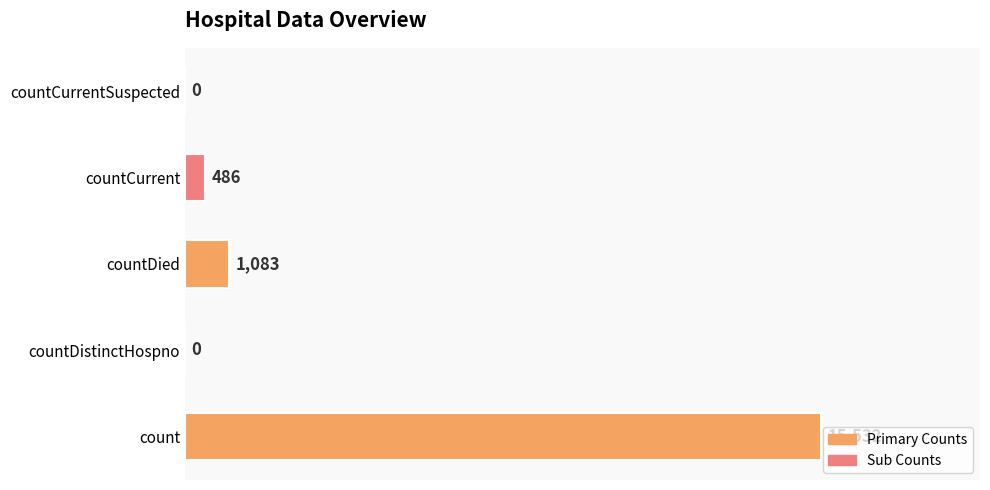

What is the approximate value at countCurrent, to the nearest 100?

500